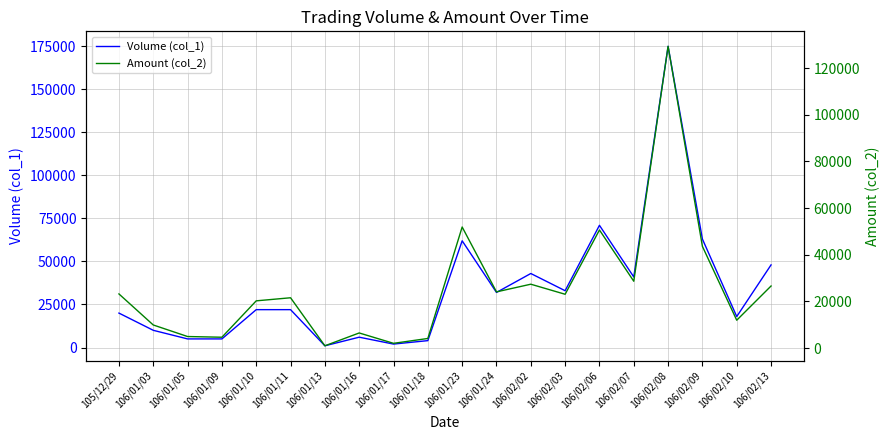

Is this an area chart (filled region under the line)?

No